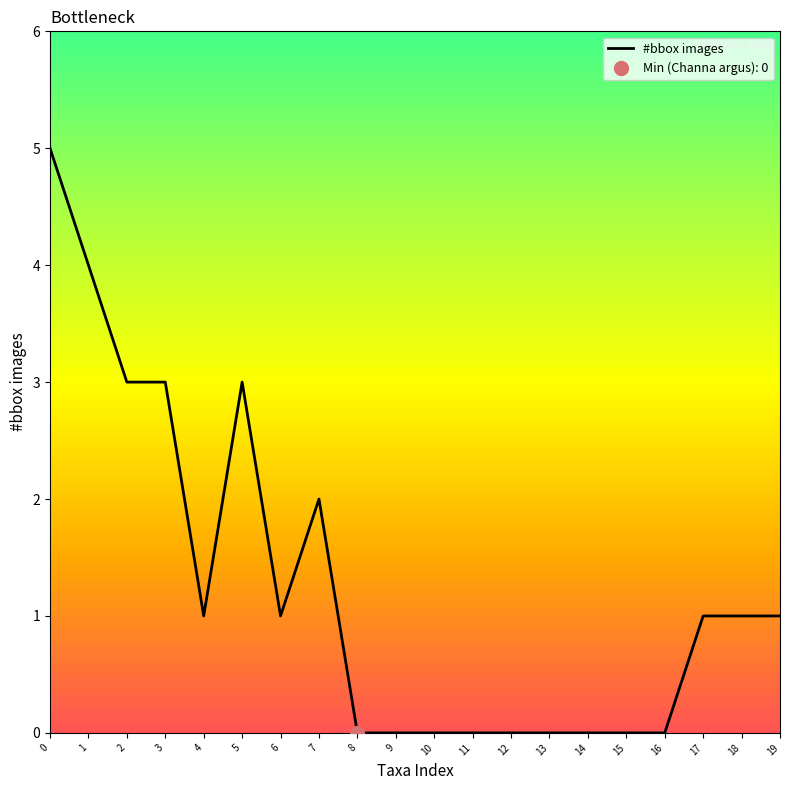

Is it true that #bbox images equals -3 at 16?

False